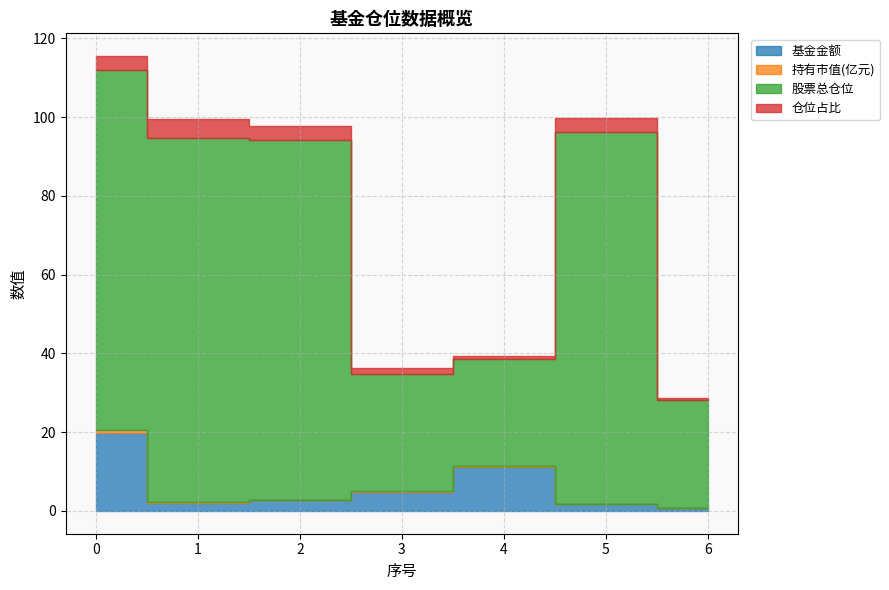

List the labels in order of 股票总仓位 value, smallest first.

4, 6, 3, 0, 2, 1, 5